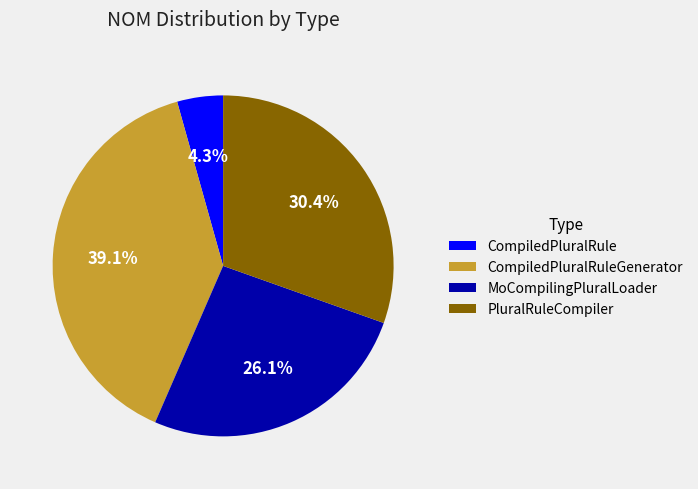

Count the number of slices in the pie.

4